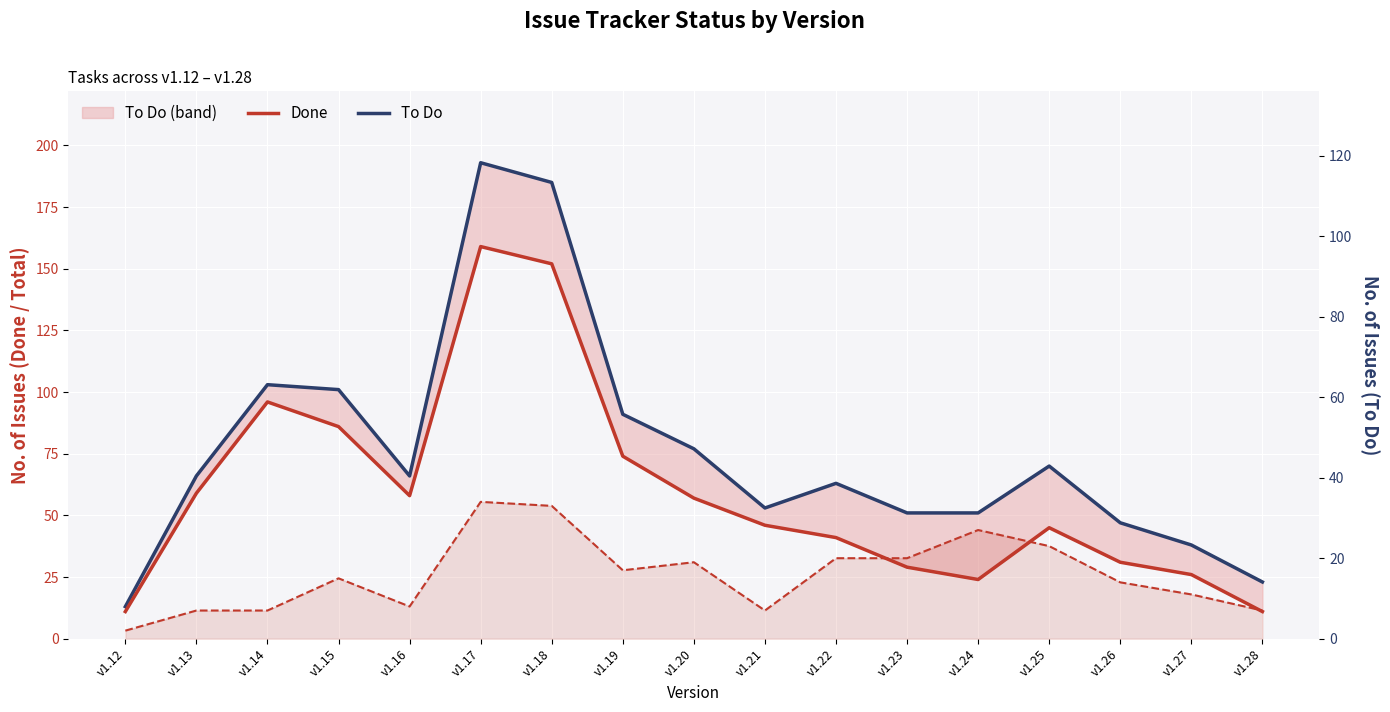

Which series has the largest range (max minus min)?

Total